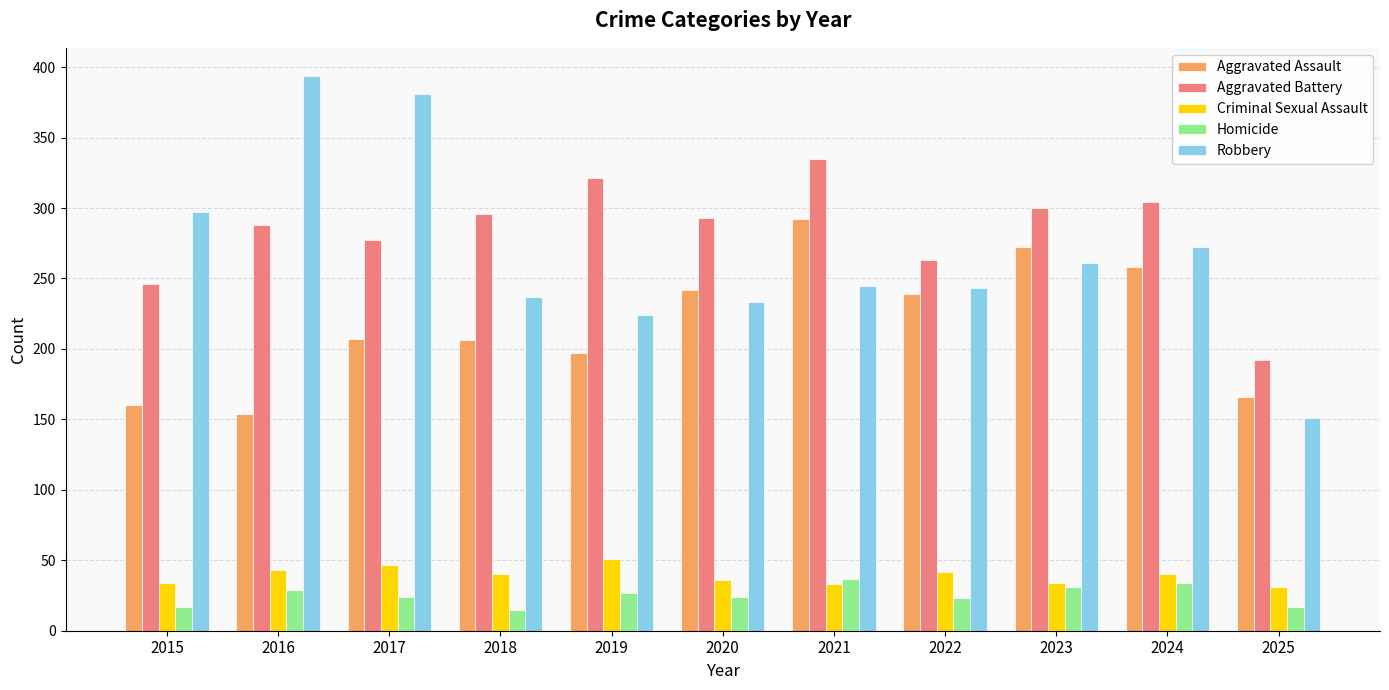

What is the value of the Homicide bar at the 4th from the left?

15